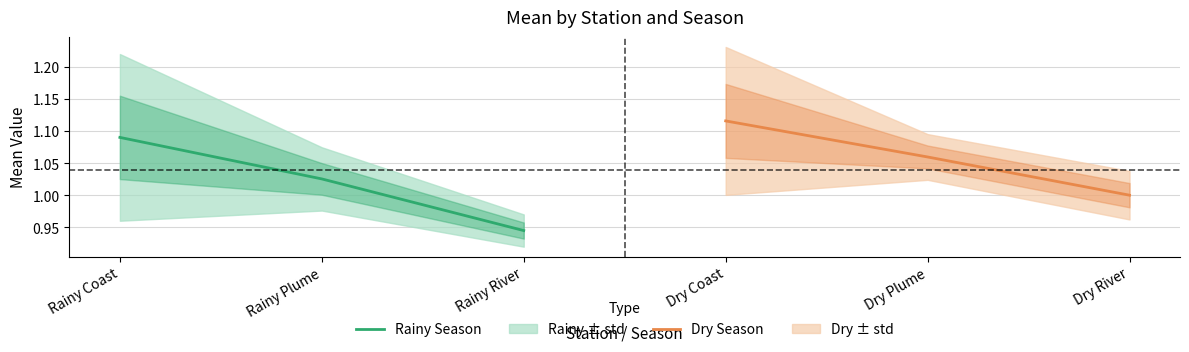

Is it true that Rainy Season equals 0.4 at Rainy River?

False